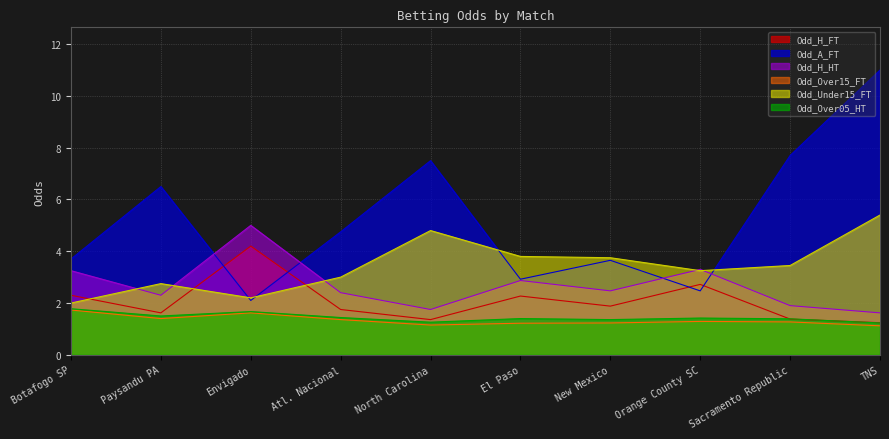

Reading left to right, what are all the values shown in this chart?

Odd_H_FT: 2.3	1.6	4.2	1.8	1.4	2.3	1.9	2.7	1.4	1.2
Odd_A_FT: 3.7	6.5	2.1	4.8	7.5	2.9	3.6	2.5	7.7	11.0
Odd_H_HT: 3.2	2.3	5.0	2.4	1.8	2.9	2.5	3.3	1.9	1.6
Odd_Over15_FT: 1.7	1.4	1.6	1.4	1.1	1.2	1.2	1.3	1.3	1.1
Odd_Under15_FT: 2.0	2.8	2.2	3.0	4.8	3.8	3.8	3.2	3.5	5.4
Odd_Over05_HT: 1.8	1.5	1.7	1.4	1.3	1.4	1.4	1.4	1.4	1.2